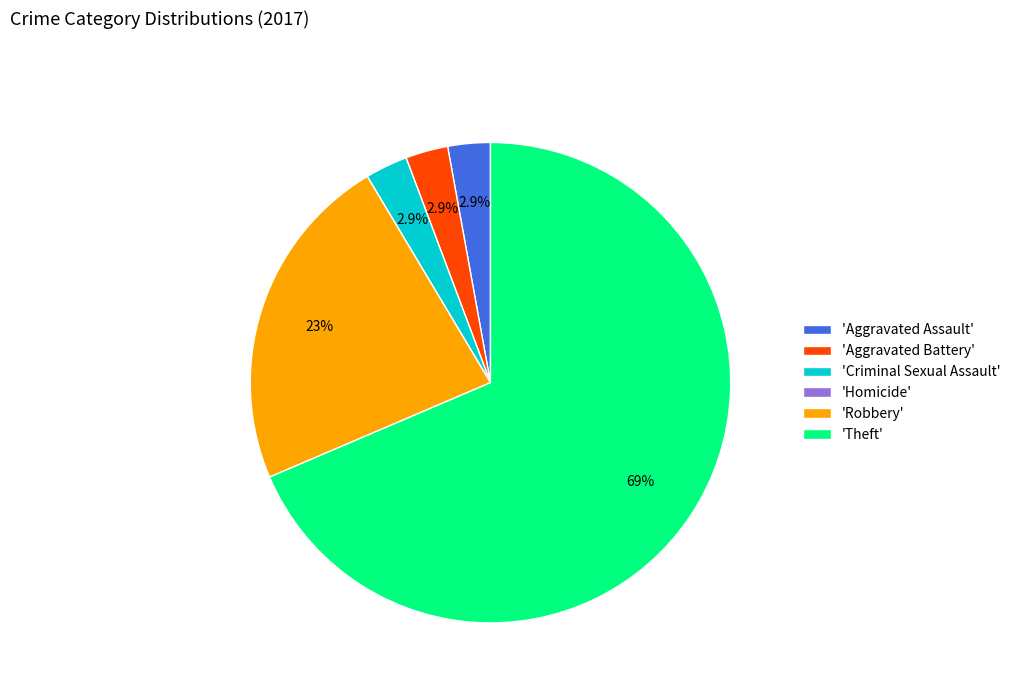

Between 'Robbery' and 'Criminal Sexual Assault', which is larger?

'Robbery'